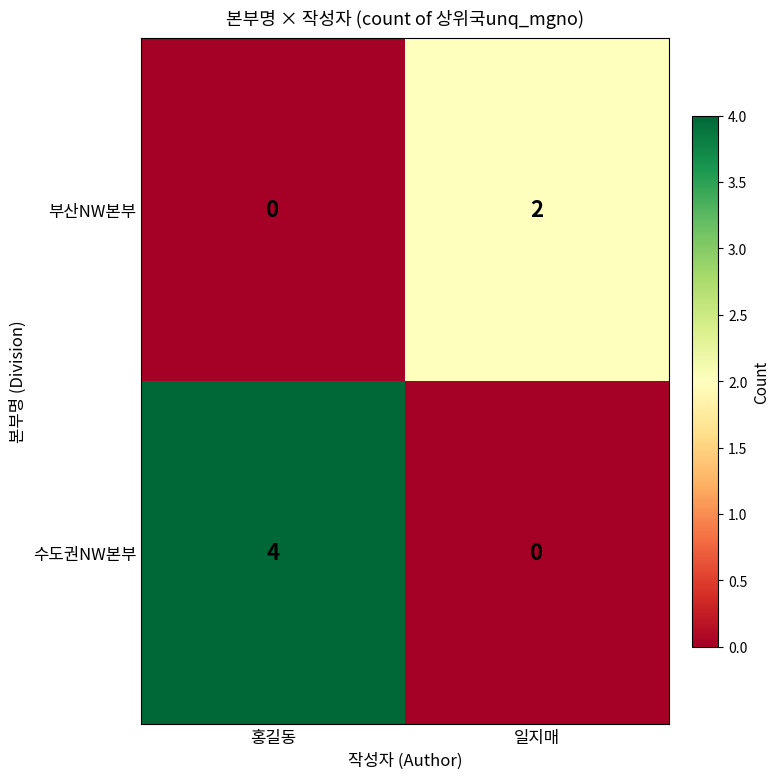

List the series in order of their peak value, lowest first.

부산NW본부, 수도권NW본부